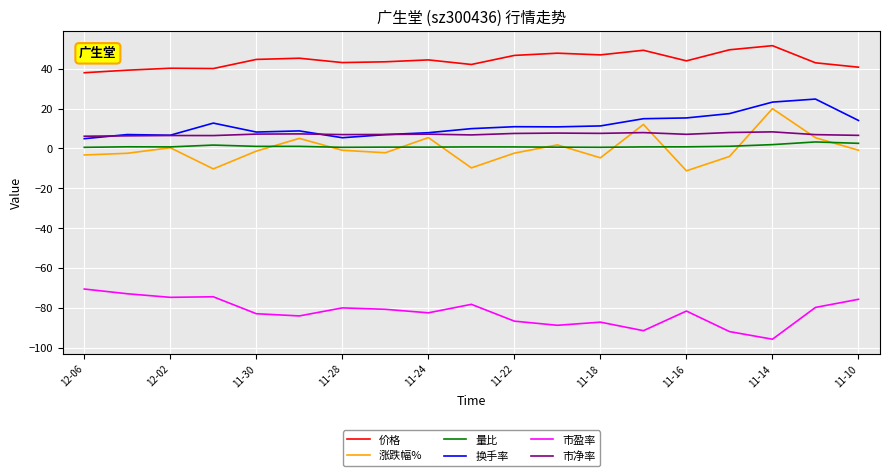

What is the maximum value for 价格?

51.6